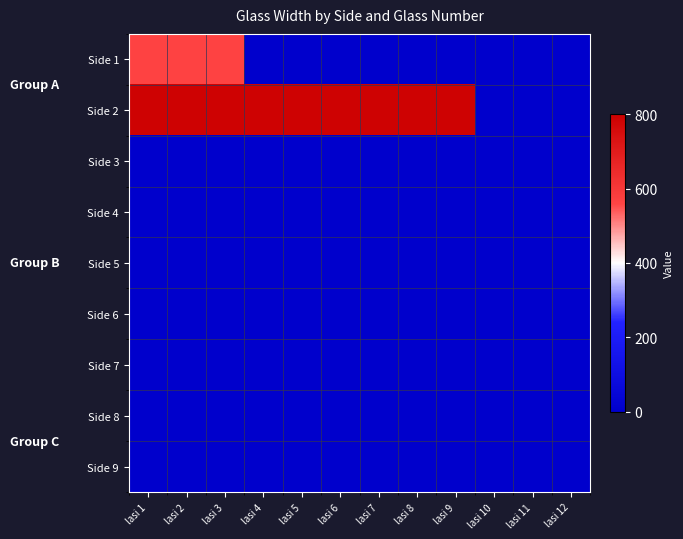

What is the total value across all series at lasi 8?

1.0